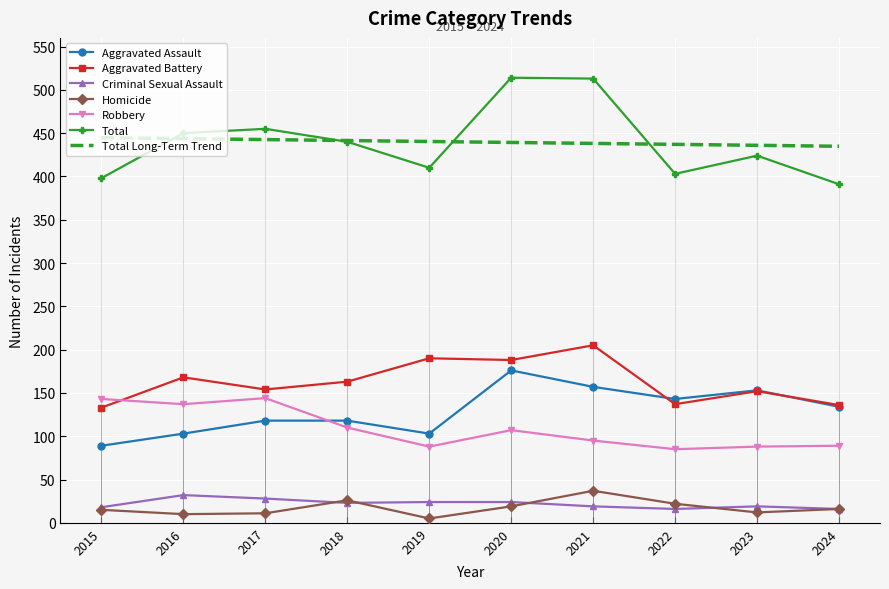

Is the value of Total at 2017 greater than the value of Aggravated Battery at 2016?

Yes